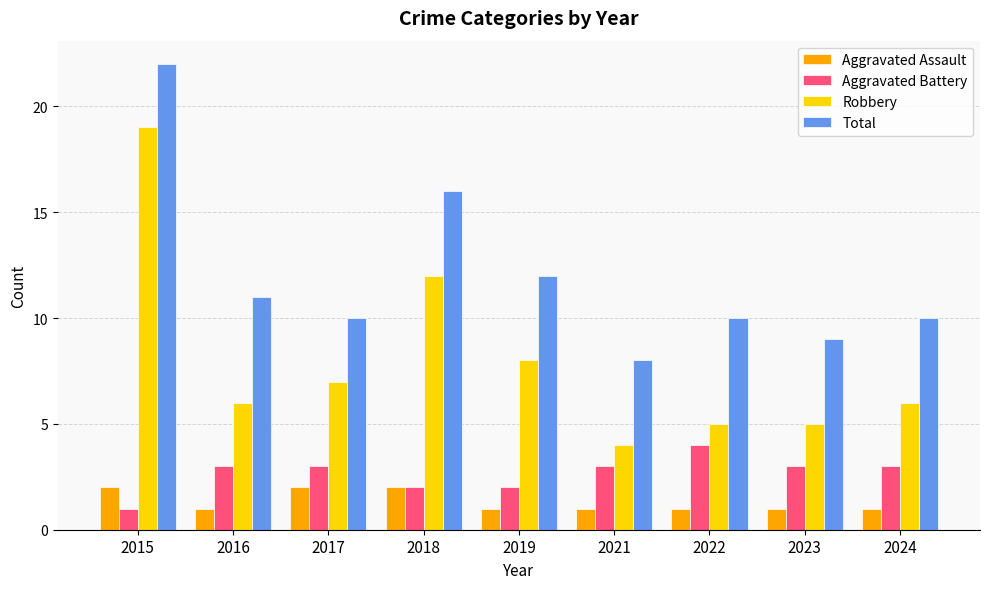

Is it true that Robbery equals 5 at 2021?

False